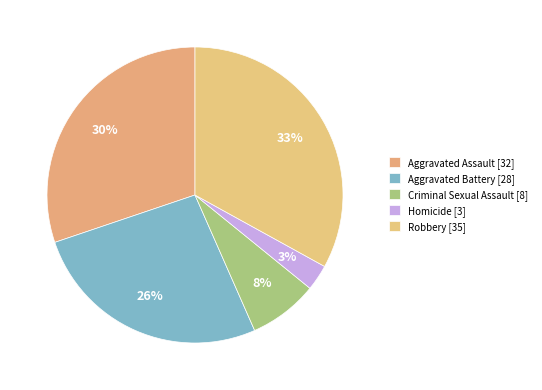

Which slice is the largest?

Robbery